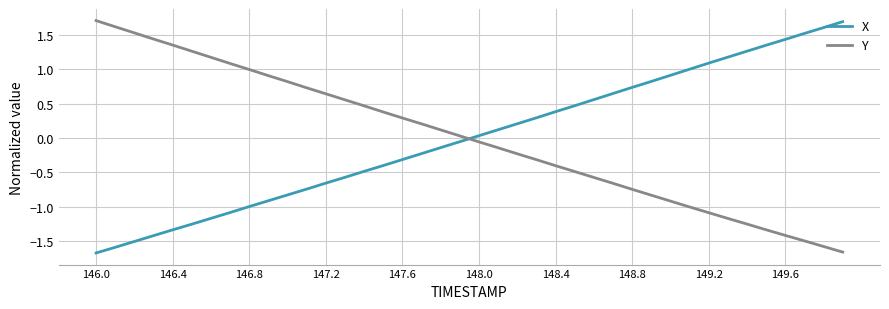

True or false: X and Y intersect in this chart.

True